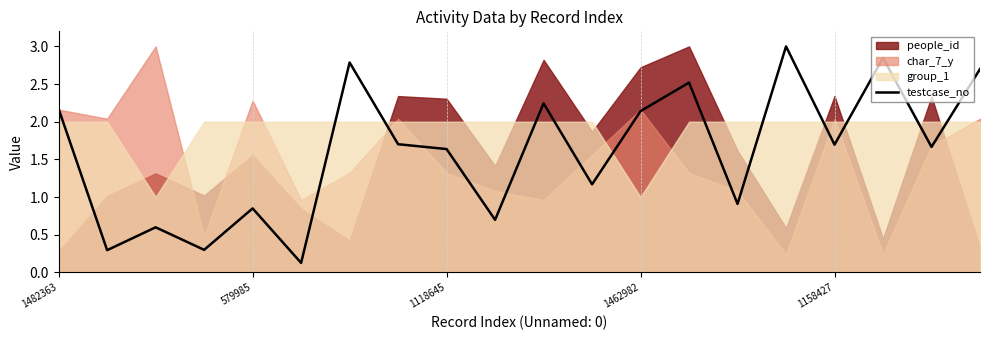

Where does the testcase_no series first go above 1?

1482363